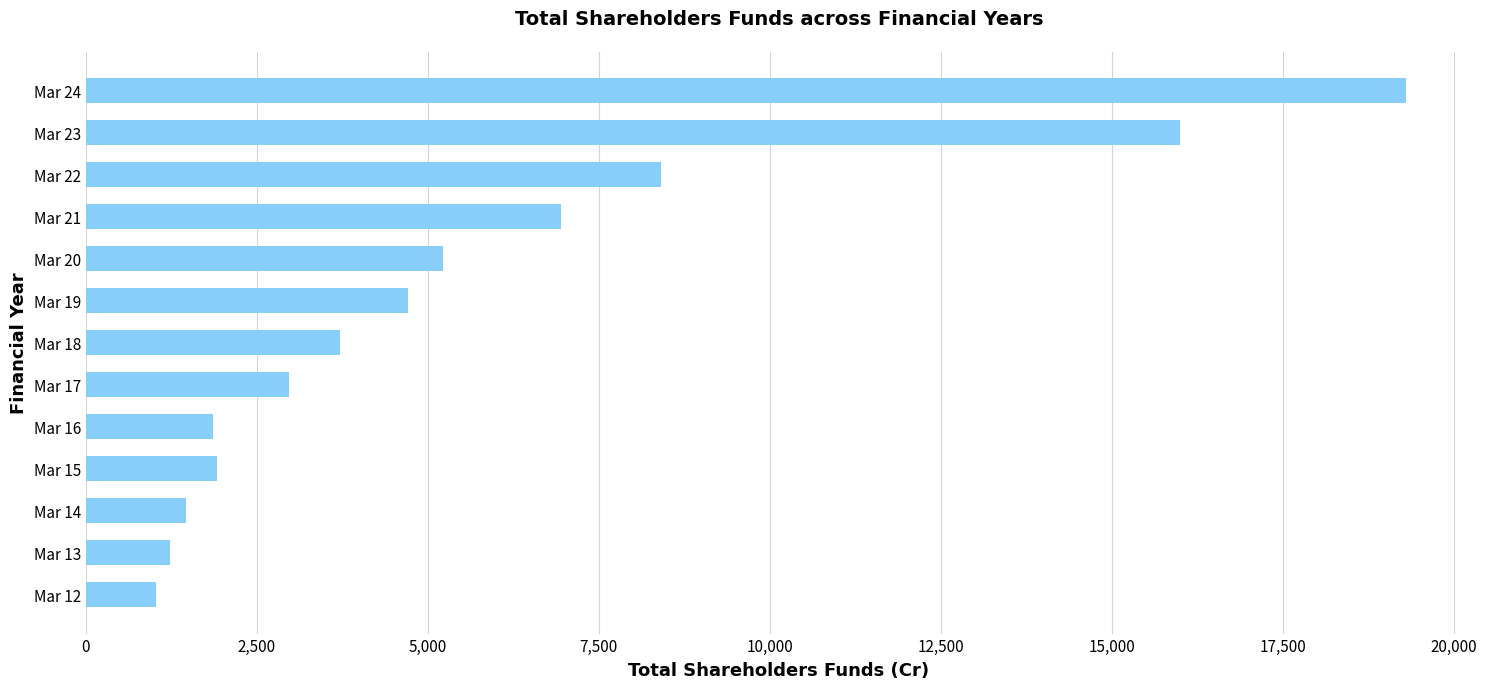

What is the difference between the values at Mar 14 and Mar 20?

3760.4